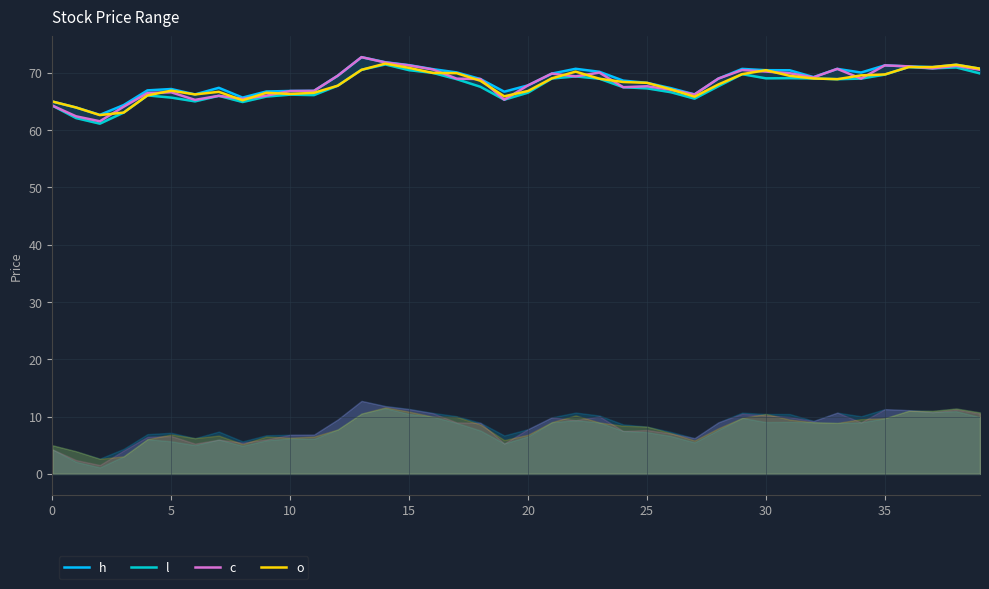

Is it true that h equals 66.8 at 10?

True